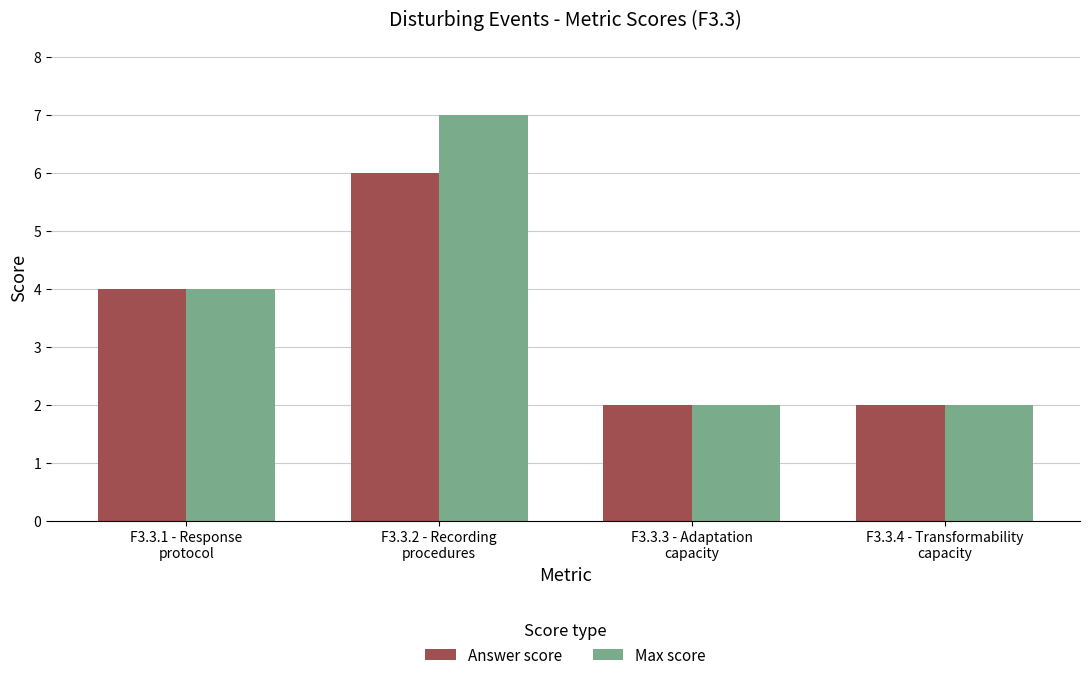

At which category is the sum across all series the highest?

F3.3.2 - Recording
procedures